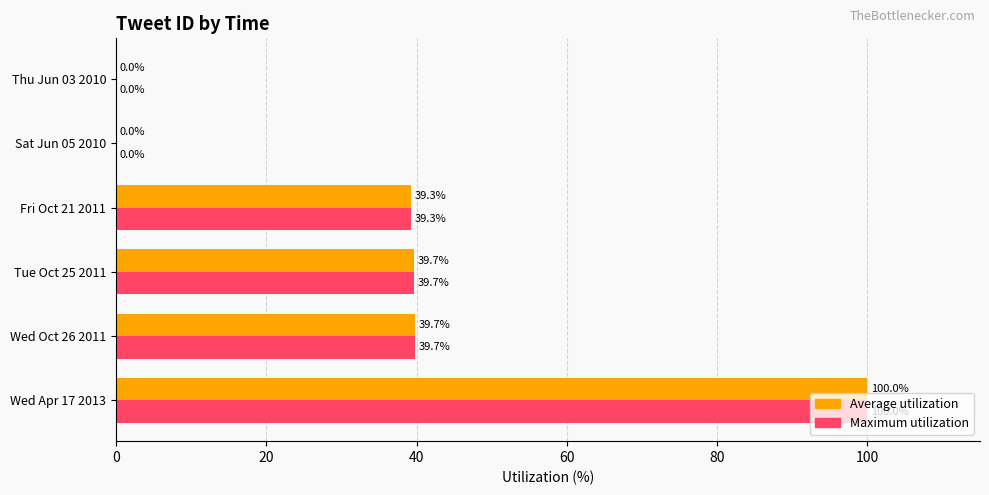

What is the approximate value of Maximum utilization at Wed Apr 17 2013?

100.0